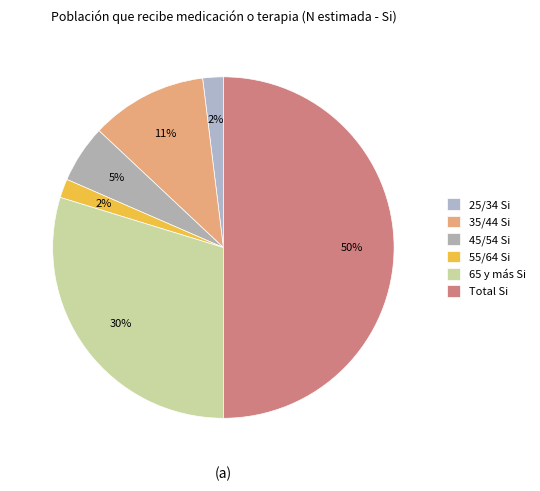

Is it true that 35/44 is 11% of the pie?

True